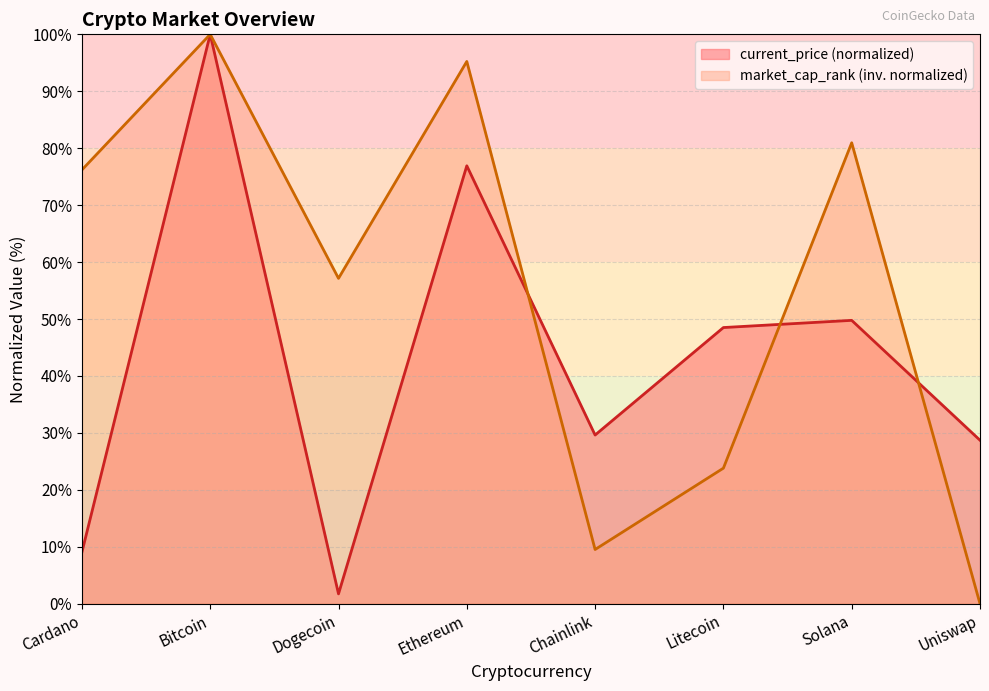

Reading left to right, extract all data points from this chart.

76.2	100.0	57.1	95.2	9.5	23.8	81.0	0.0